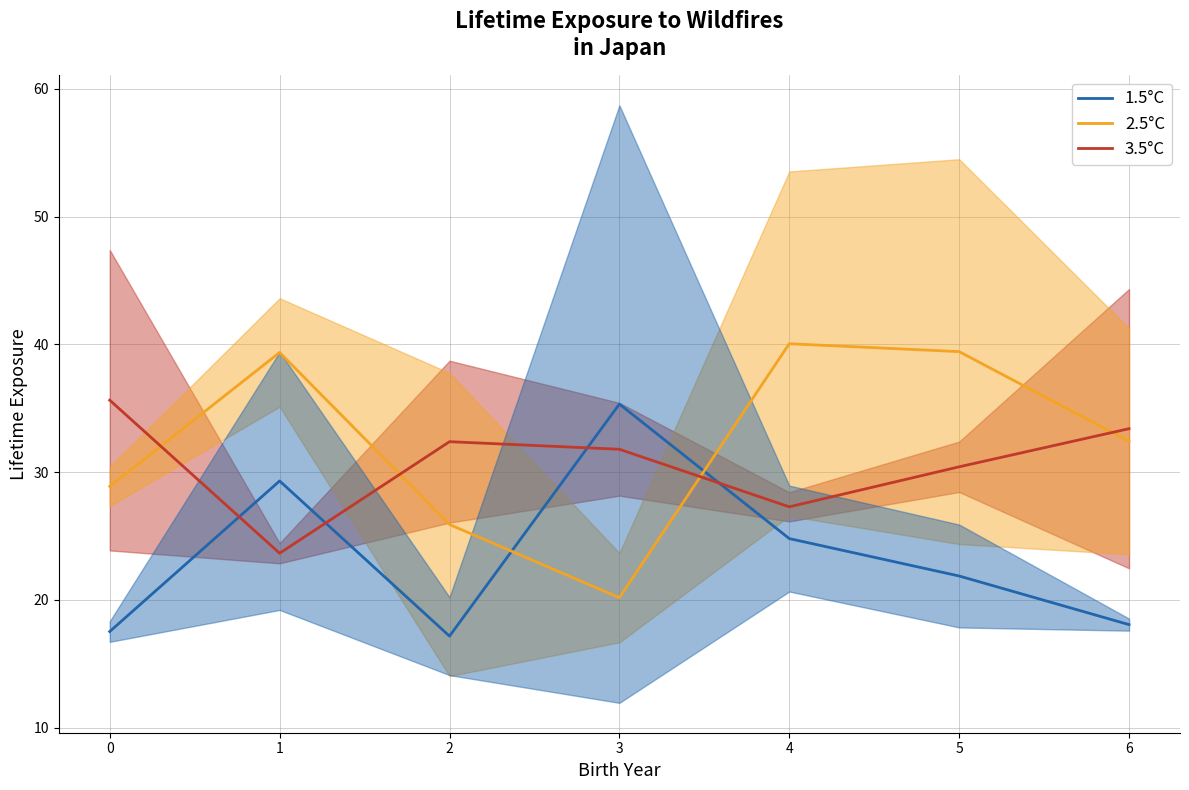

Is the value of 2.5°C at 4 greater than the value of 3.5°C at 3?

Yes